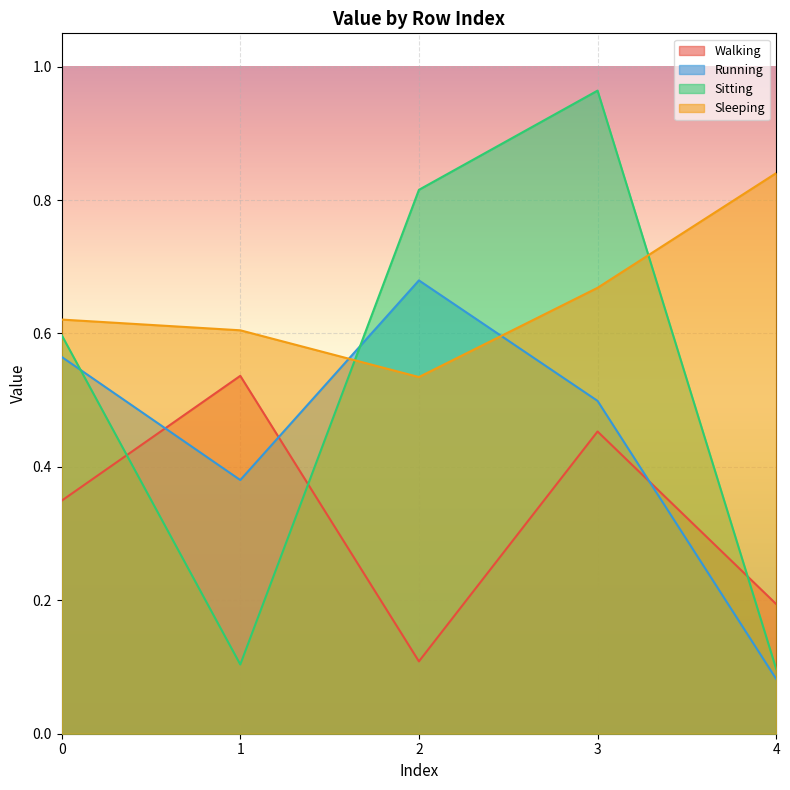

In Walking, how many points are higher than both neighbors (excluding endpoints)?

2